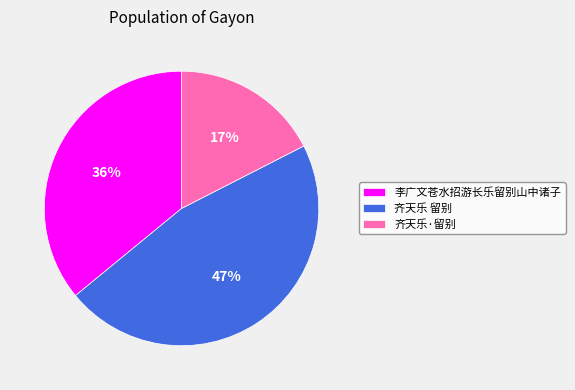

Rank the categories by value from highest to lowest.

齐天乐 留别, 李广文苍水招游长乐留别山中诸子, 齐天乐·留别